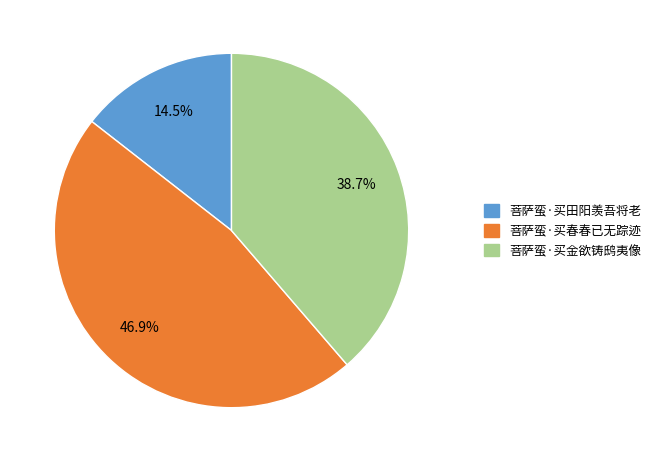

Approximately how many times larger is the value at 菩萨蛮·买春春已无踪迹 compared to 菩萨蛮·买金欲铸鸱夷像?

1.2